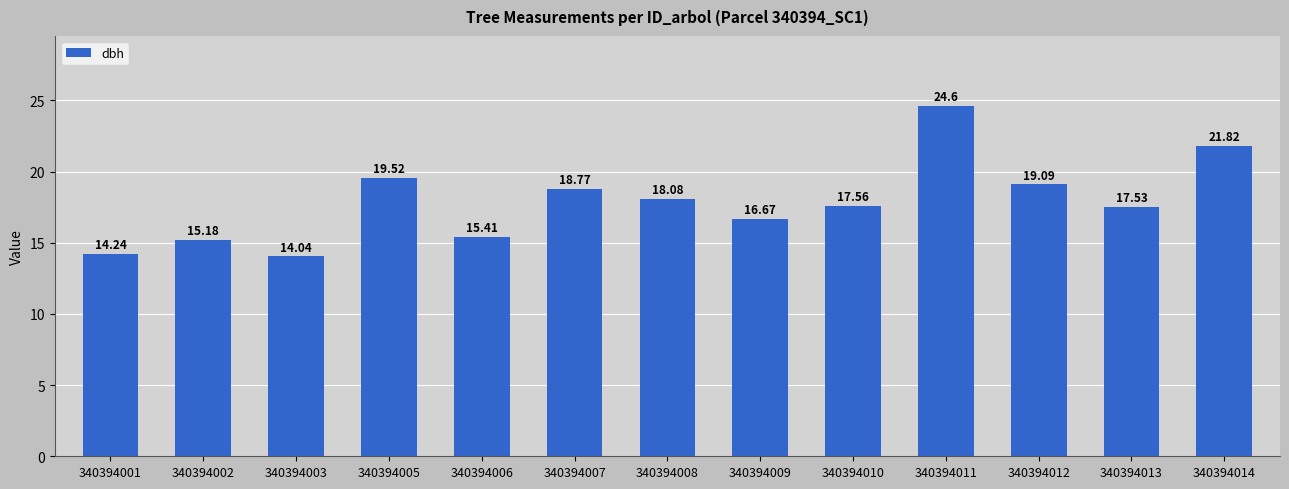

Rank the categories by value from lowest to highest.

340394003, 340394001, 340394002, 340394006, 340394009, 340394013, 340394010, 340394008, 340394007, 340394012, 340394005, 340394014, 340394011